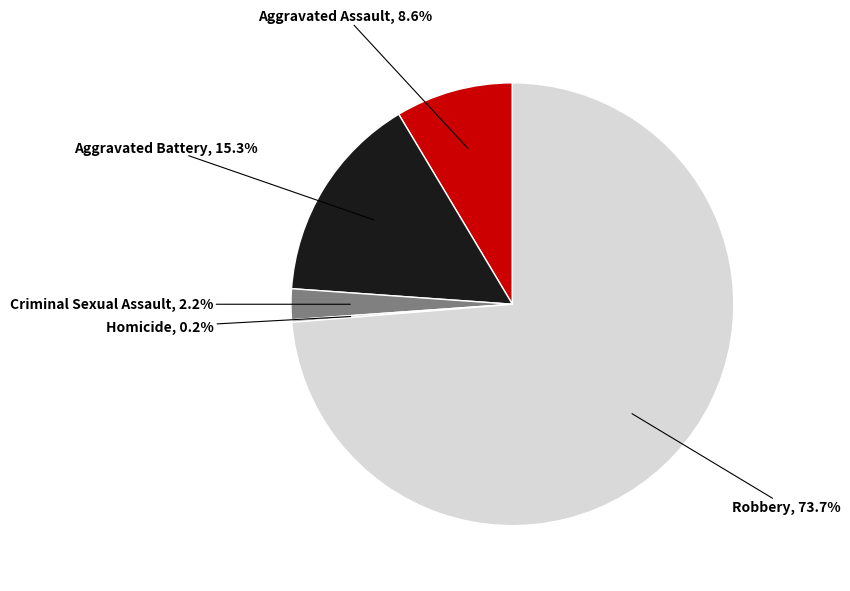

Does any single category account for the majority?

Yes